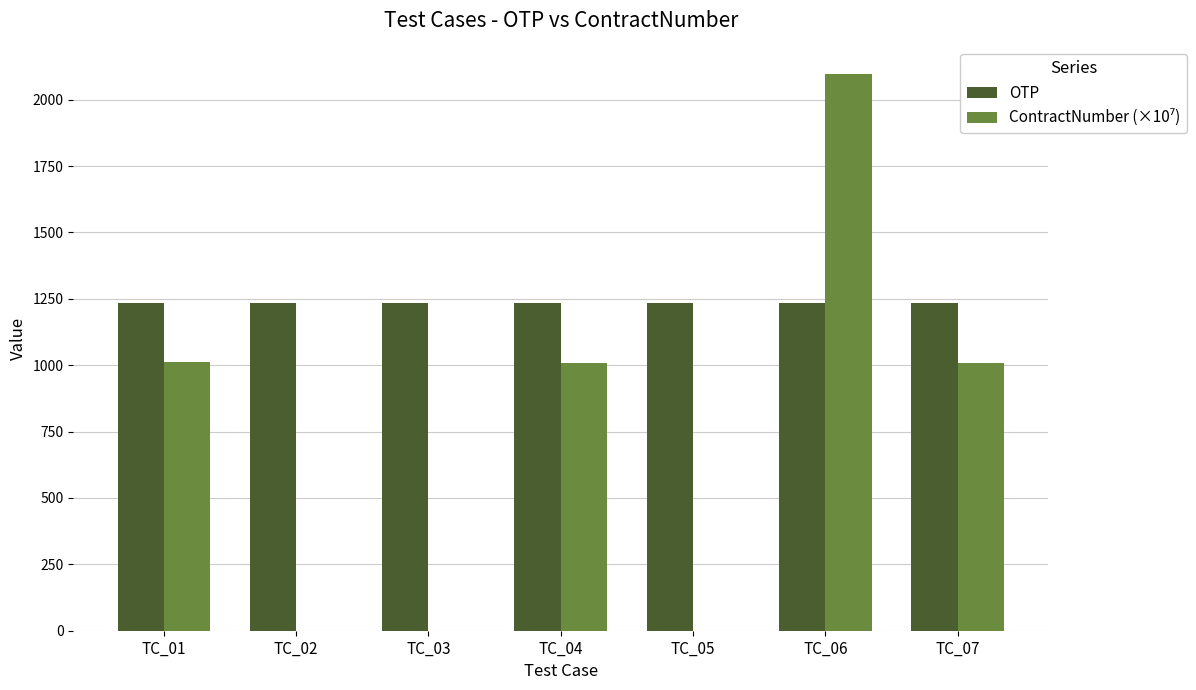

What is the total value across all series at TC_05?

1234.0